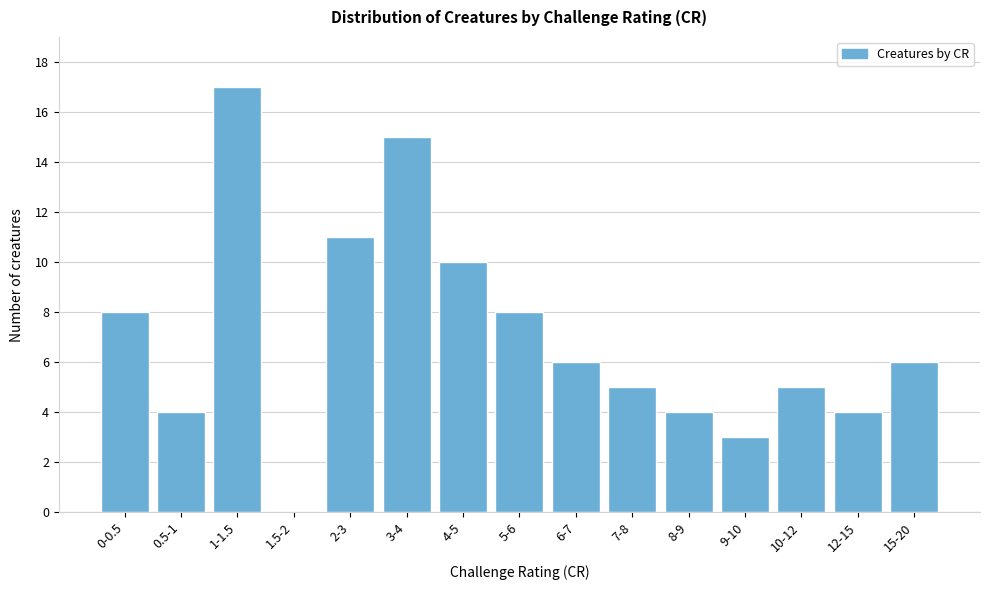

Reading right to left, what are all the values shown in this chart?

15-20=6	12-15=4	10-12=5	9-10=3	8-9=4	7-8=5	6-7=6	5-6=8	4-5=10	3-4=15	2-3=11	1.5-2=0	1-1.5=17	0.5-1=4	0-0.5=8